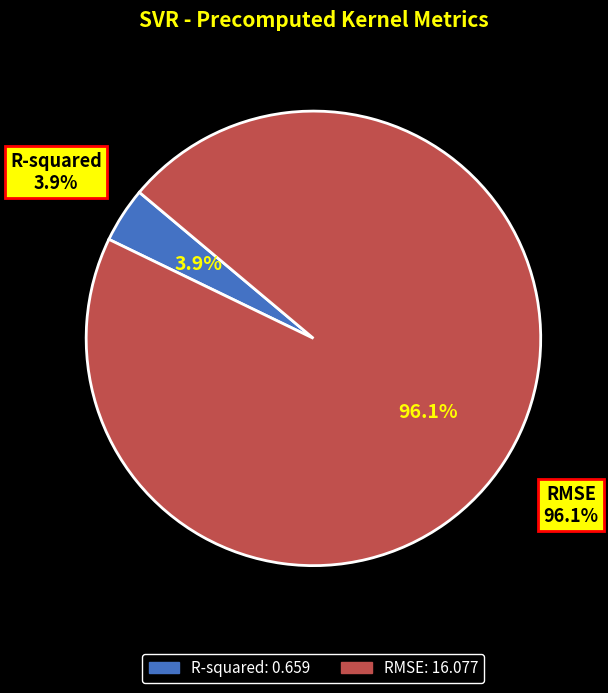

To the nearest percent, what is the average slice percentage?

50%